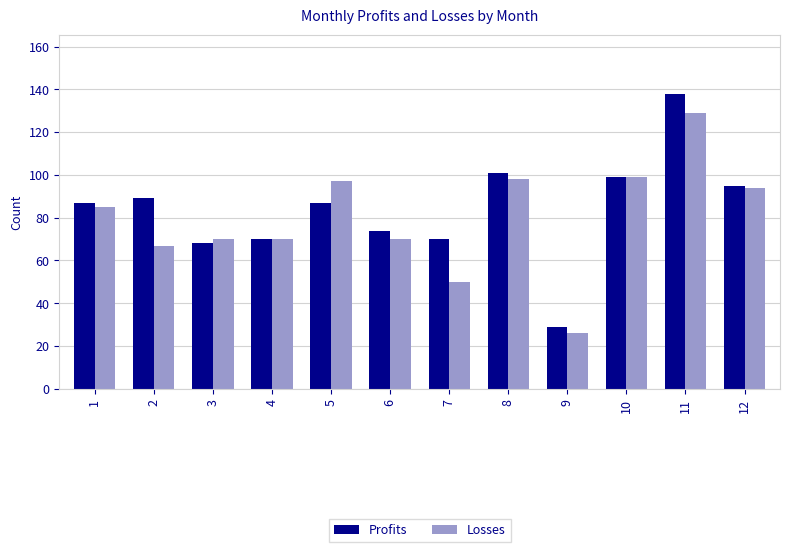

Rank the series by their maximum value, from lowest to highest.

Losses, Profits